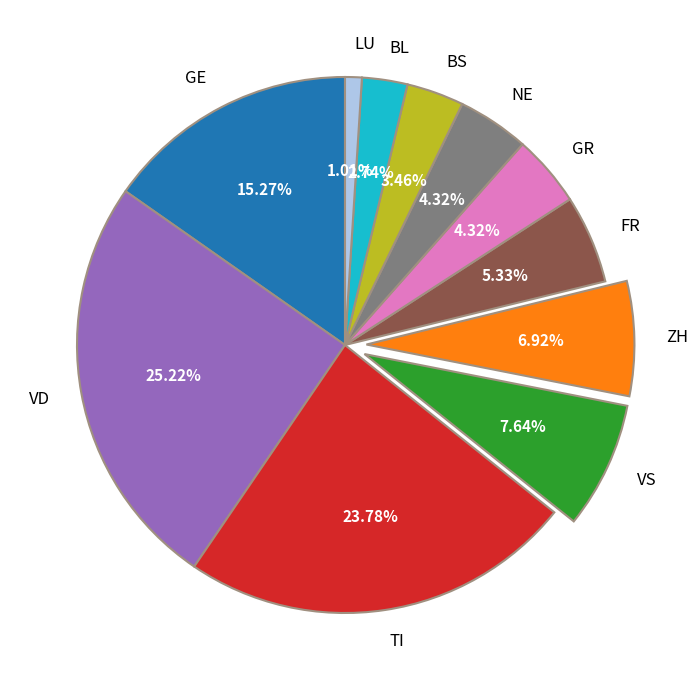

Approximately how many times larger is the value at VS compared to FR?

1.4